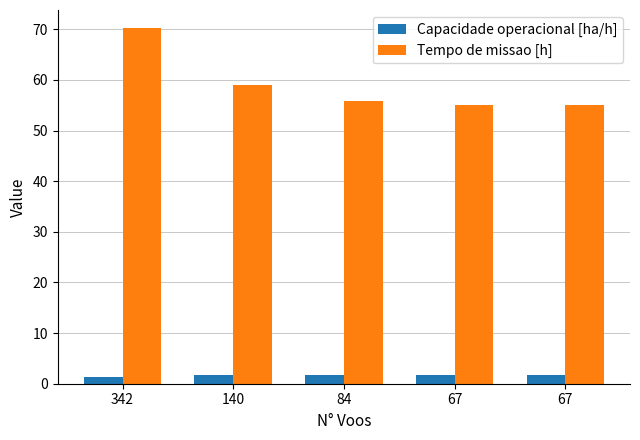

What are all the series names shown in the legend?

Capacidade operacional [ha/h], Tempo de missao [h]